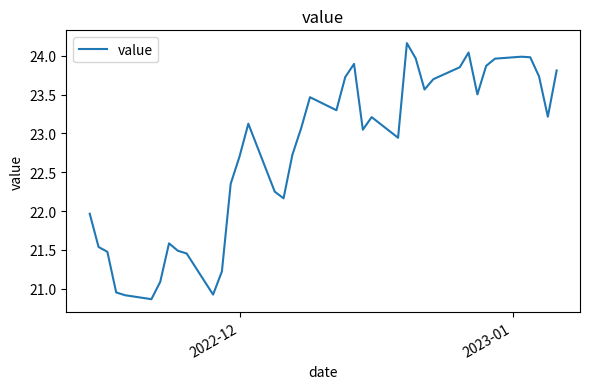

What is the difference between the maximum and minimum values?

3.3